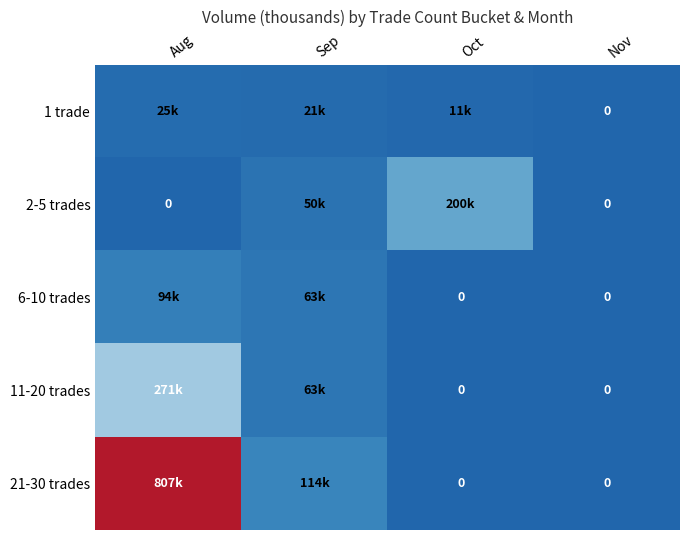

How many data points in 2-5 trades are less than 50?

2